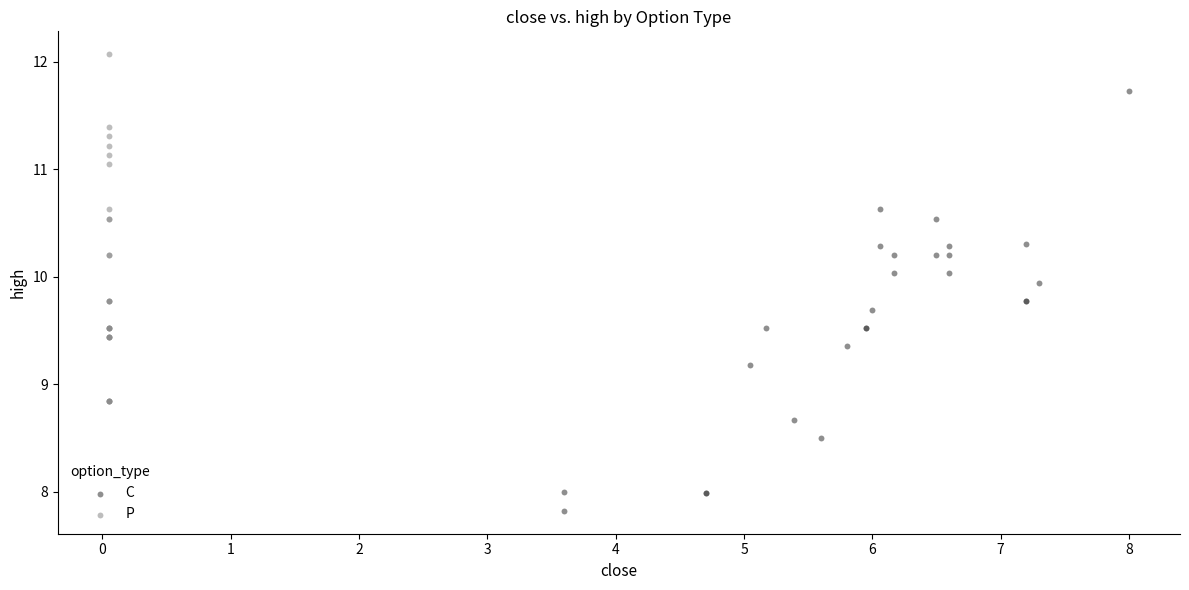

Which series reaches the maximum Y coordinate?

P